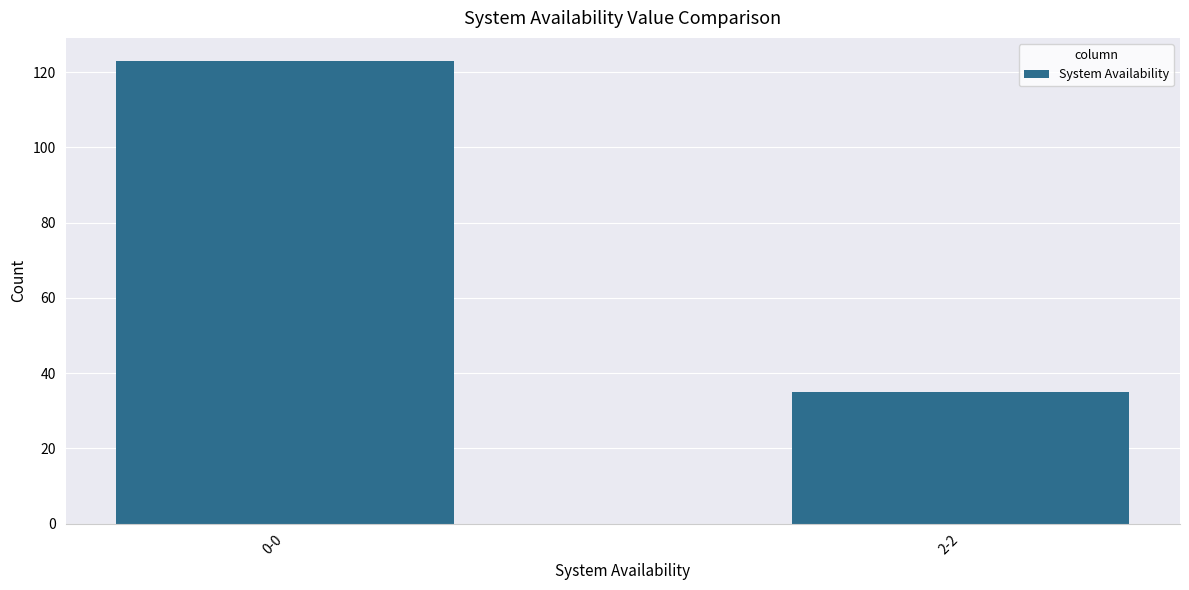

List the labels in order of value, largest first.

0-0, 2-2